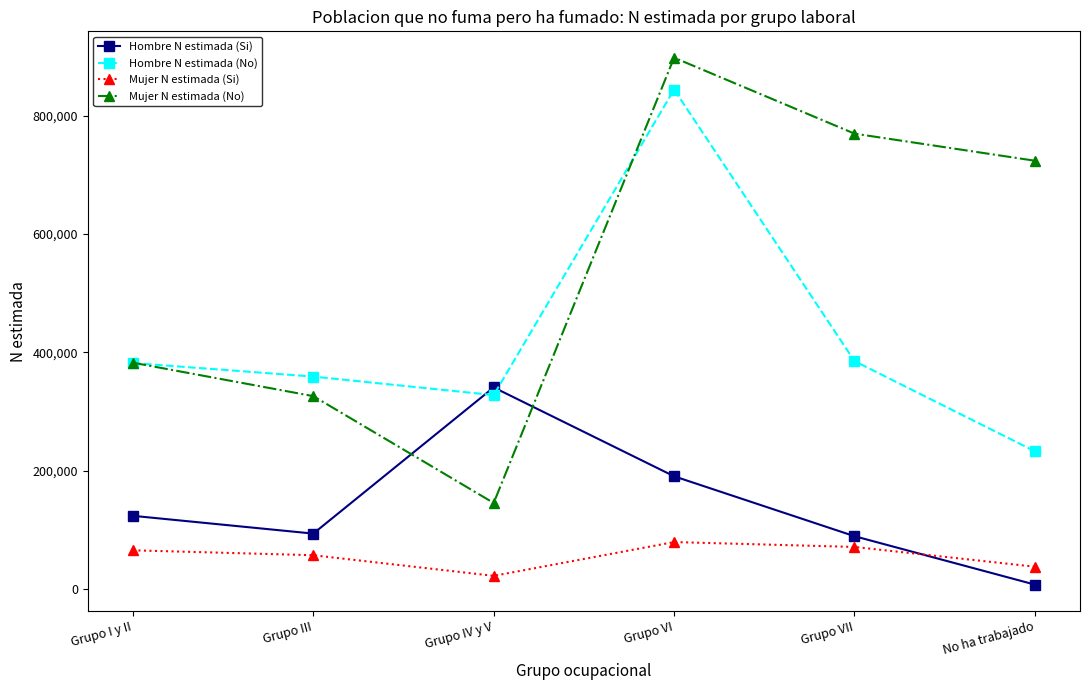

After their last crossing, which series has the higher values: Hombre N estimada (No) or Hombre N estimada (Si)?

Hombre N estimada (No)